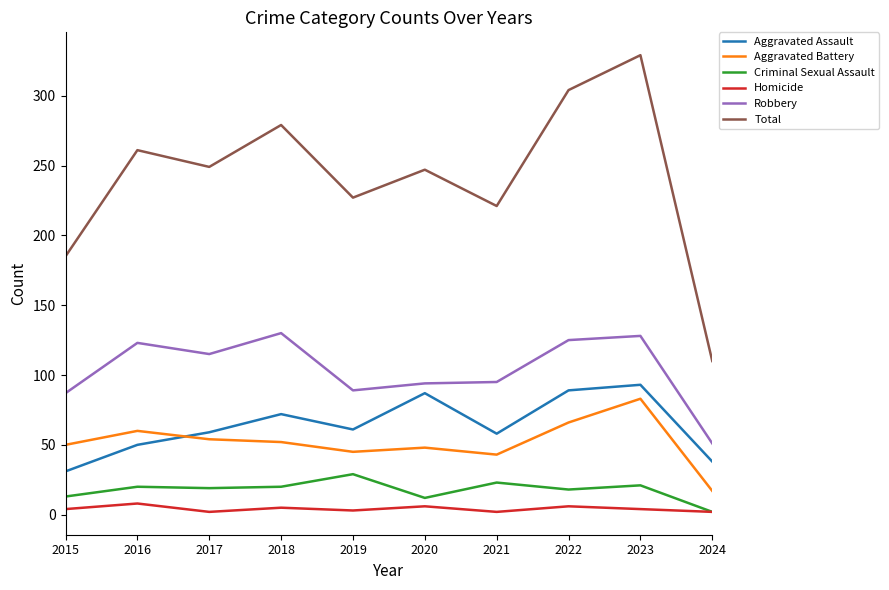

Which series changed the most between 2023 and 2024?

Total